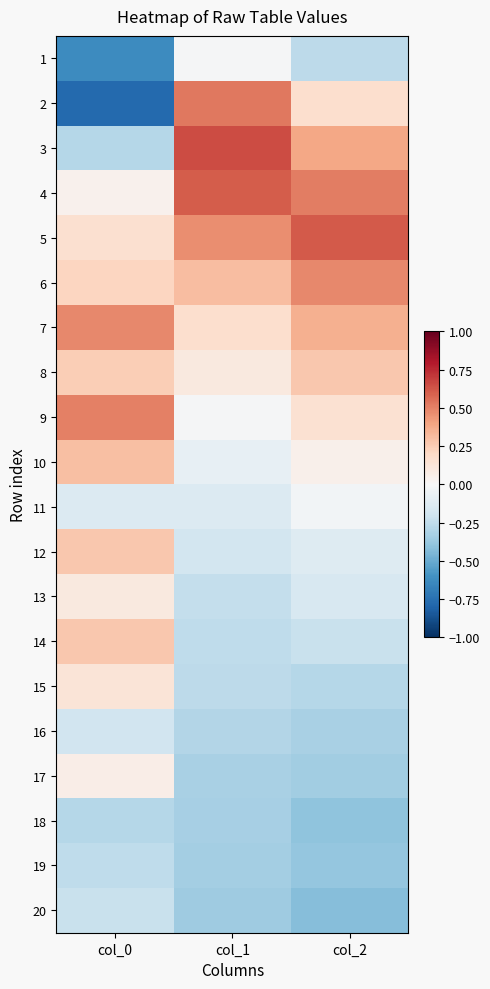

What is the maximum value shown in the chart?

0.7